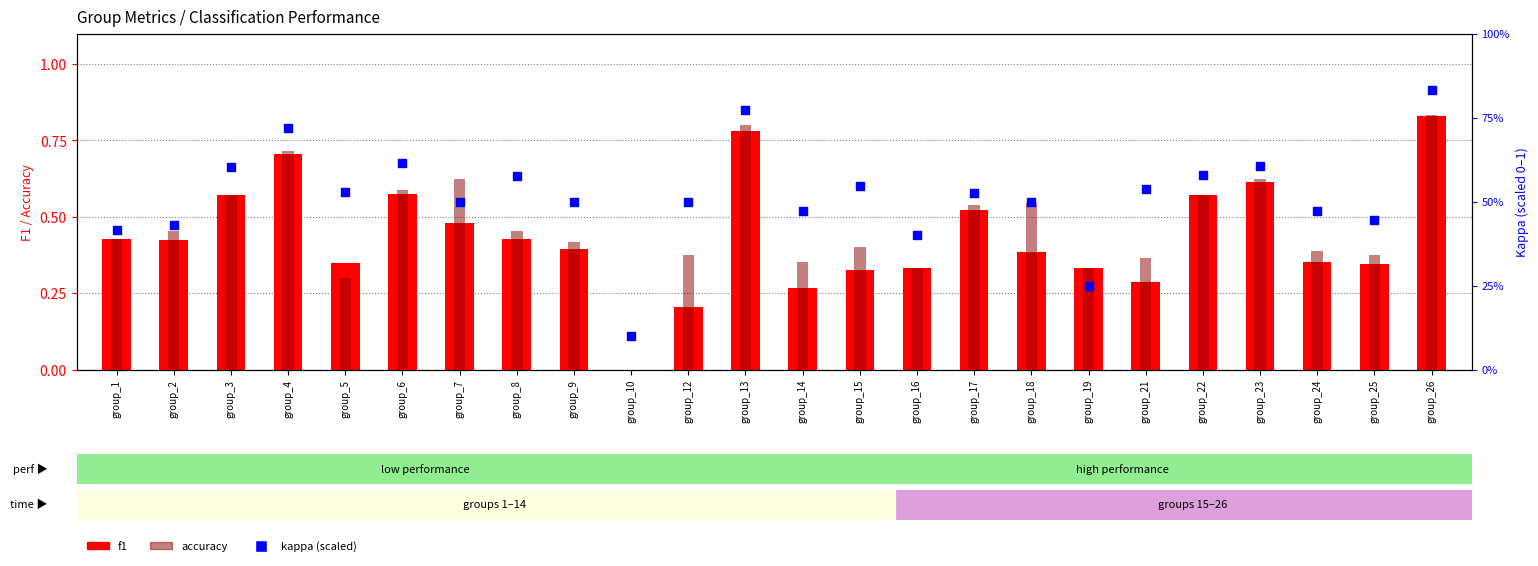

Which series has the largest total across all categories?

kappa (scaled)